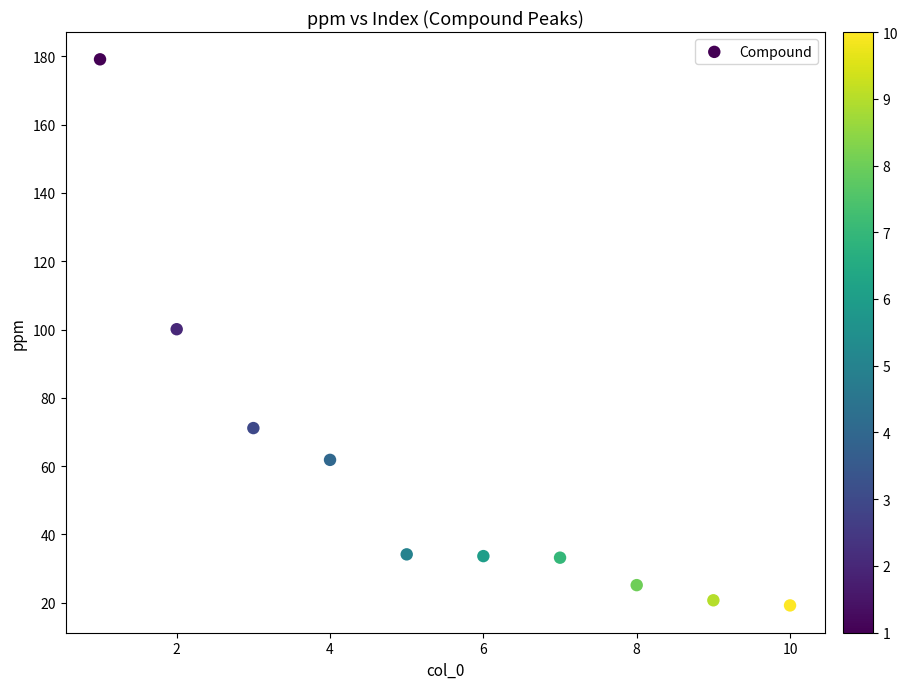

What is the average X value?

5.5